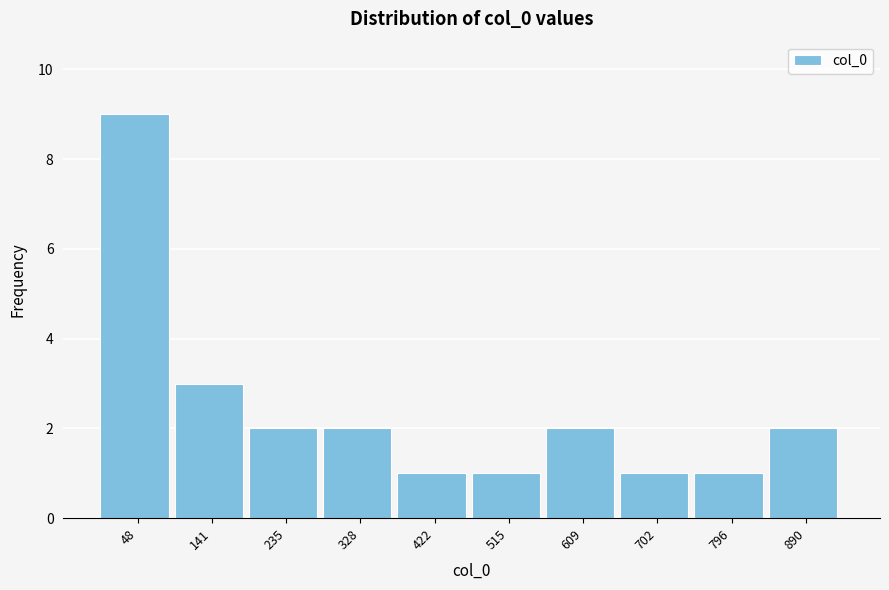

Reading right to left, transcribe all the data shown in this chart.

2	1	1	2	1	1	2	2	3	9